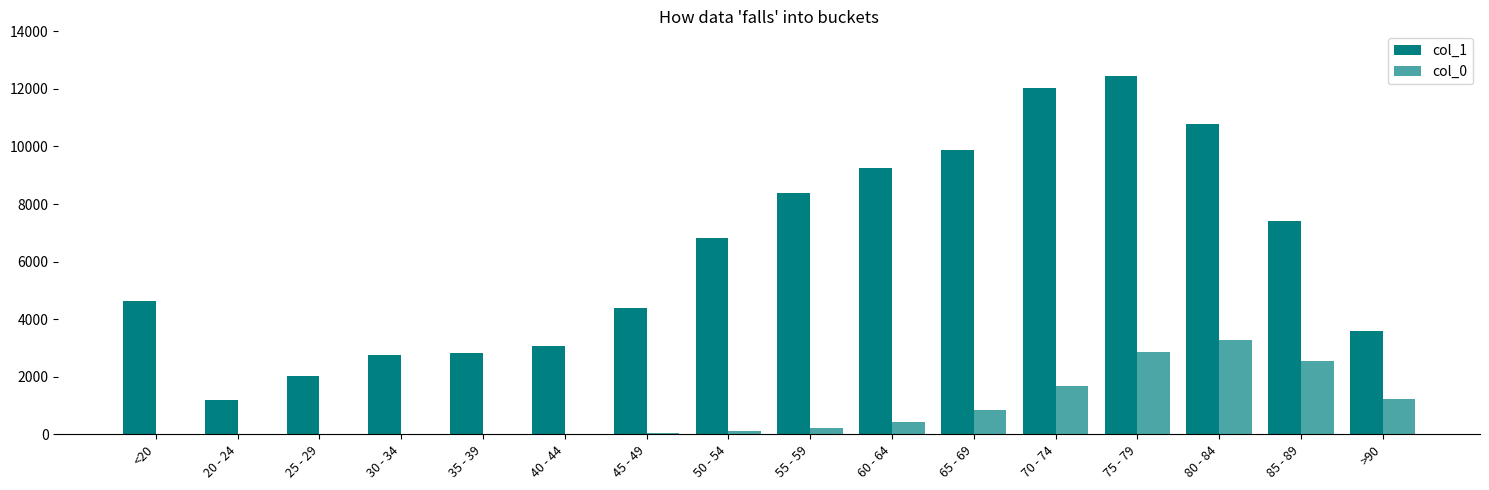

Reading left to right, extract all data points from this chart.

col_1: <20=4641	20 - 24=1191	25 - 29=2038	30 - 34=2765	35 - 39=2814	40 - 44=3078	45 - 49=4396	50 - 54=6803	55 - 59=8400	60 - 64=9236	65 - 69=9883	70 - 74=12018	75 - 79=12434	80 - 84=10764	85 - 89=7417	>90=3604
col_0: <20=18	20 - 24=4	25 - 29=3	30 - 34=17	35 - 39=18	40 - 44=24	45 - 49=47	50 - 54=126	55 - 59=227	60 - 64=426	65 - 69=850	70 - 74=1690	75 - 79=2848	80 - 84=3273	85 - 89=2548	>90=1224